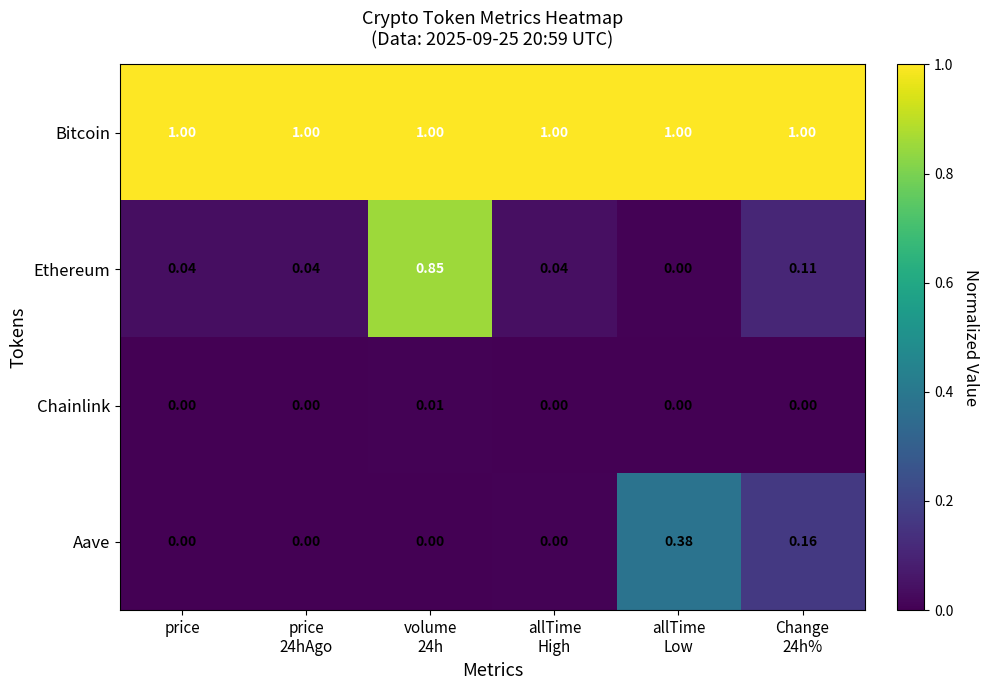

Which series has the widest spread of values?

Ethereum